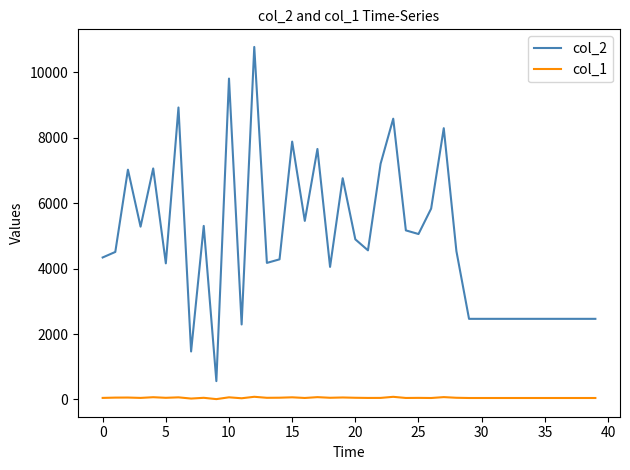

True or false: col_1 has more than 1 interior local peaks.

True